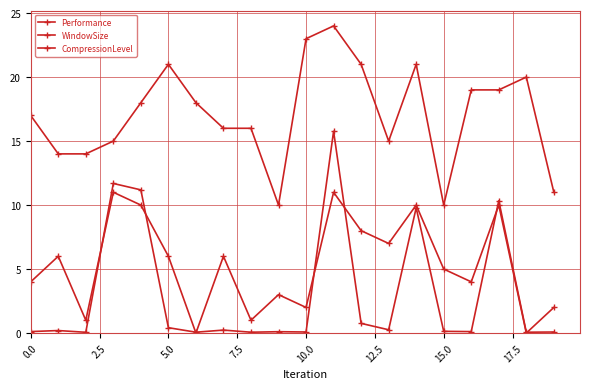

True or false: CompressionLevel and WindowSize intersect in this chart.

False